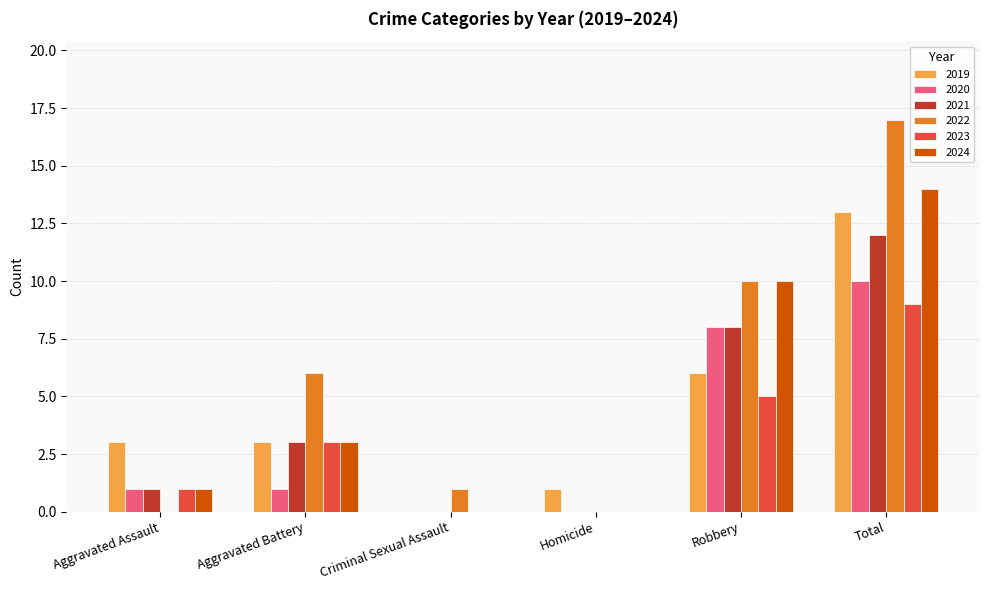

Reading left to right, extract all data points from this chart.

2019: Aggravated Assault=3	Aggravated Battery=3	Criminal Sexual Assault=0	Homicide=1	Robbery=6	Total=13
2020: Aggravated Assault=1	Aggravated Battery=1	Criminal Sexual Assault=0	Homicide=0	Robbery=8	Total=10
2021: Aggravated Assault=1	Aggravated Battery=3	Criminal Sexual Assault=0	Homicide=0	Robbery=8	Total=12
2022: Aggravated Assault=0	Aggravated Battery=6	Criminal Sexual Assault=1	Homicide=0	Robbery=10	Total=17
2023: Aggravated Assault=1	Aggravated Battery=3	Criminal Sexual Assault=0	Homicide=0	Robbery=5	Total=9
2024: Aggravated Assault=1	Aggravated Battery=3	Criminal Sexual Assault=0	Homicide=0	Robbery=10	Total=14